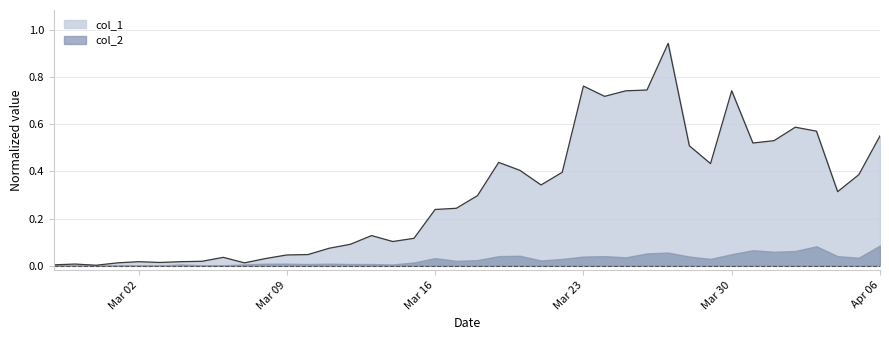

List the series in order of their peak value, highest first.

col_1, col_2